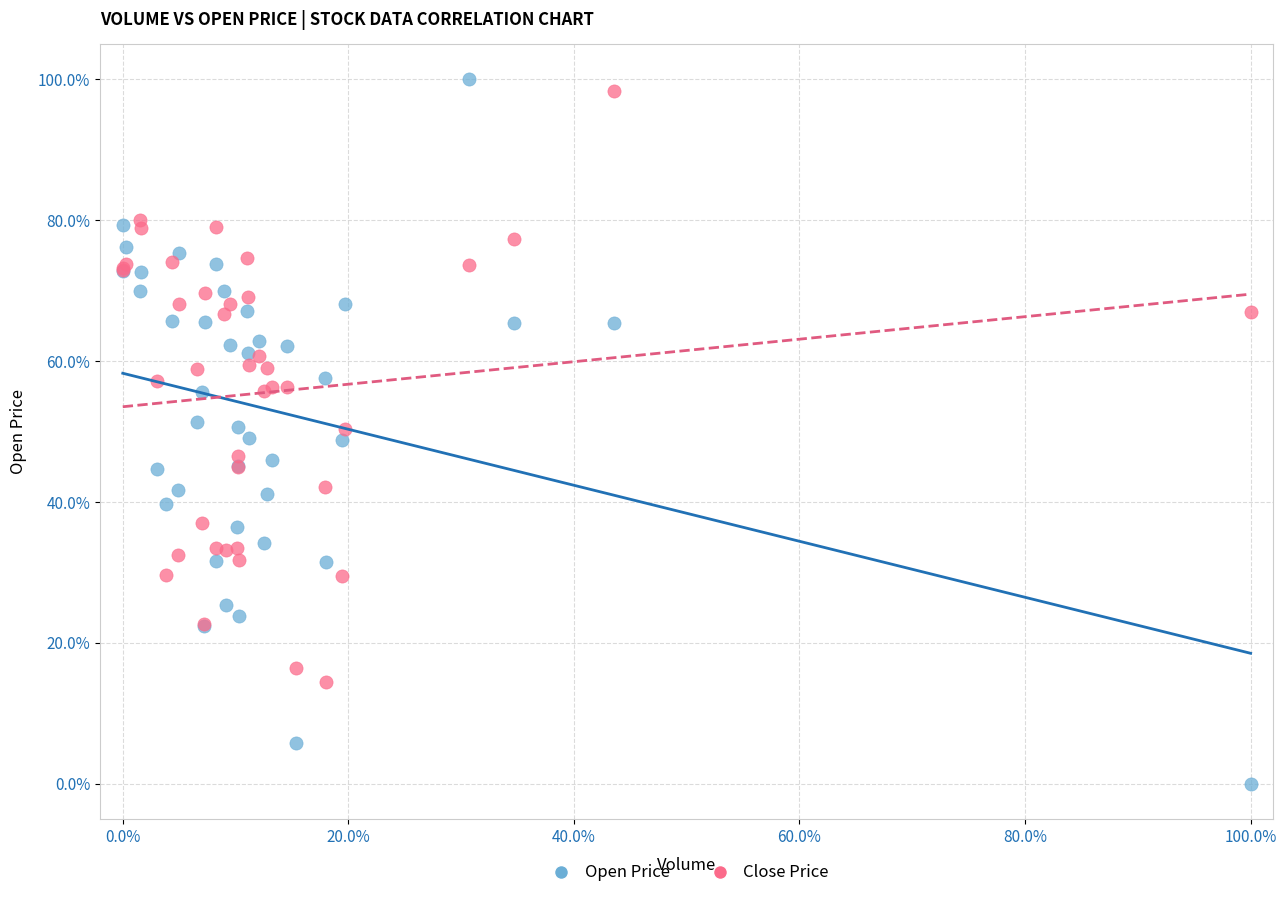

Which series has the largest Y range (max minus min)?

Open Price